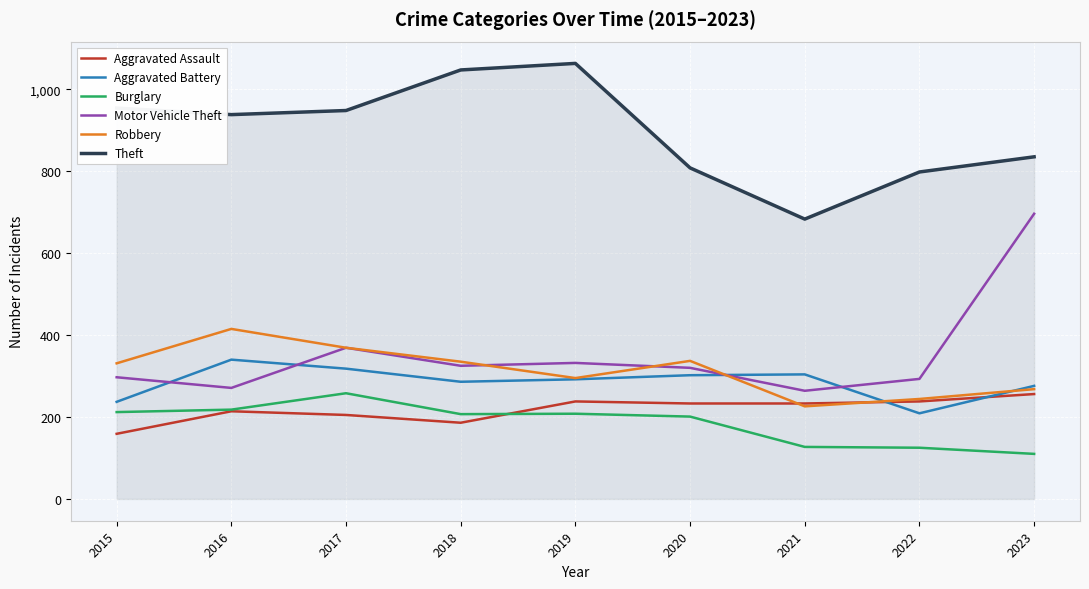

True or false: Theft and Motor Vehicle Theft intersect in this chart.

False